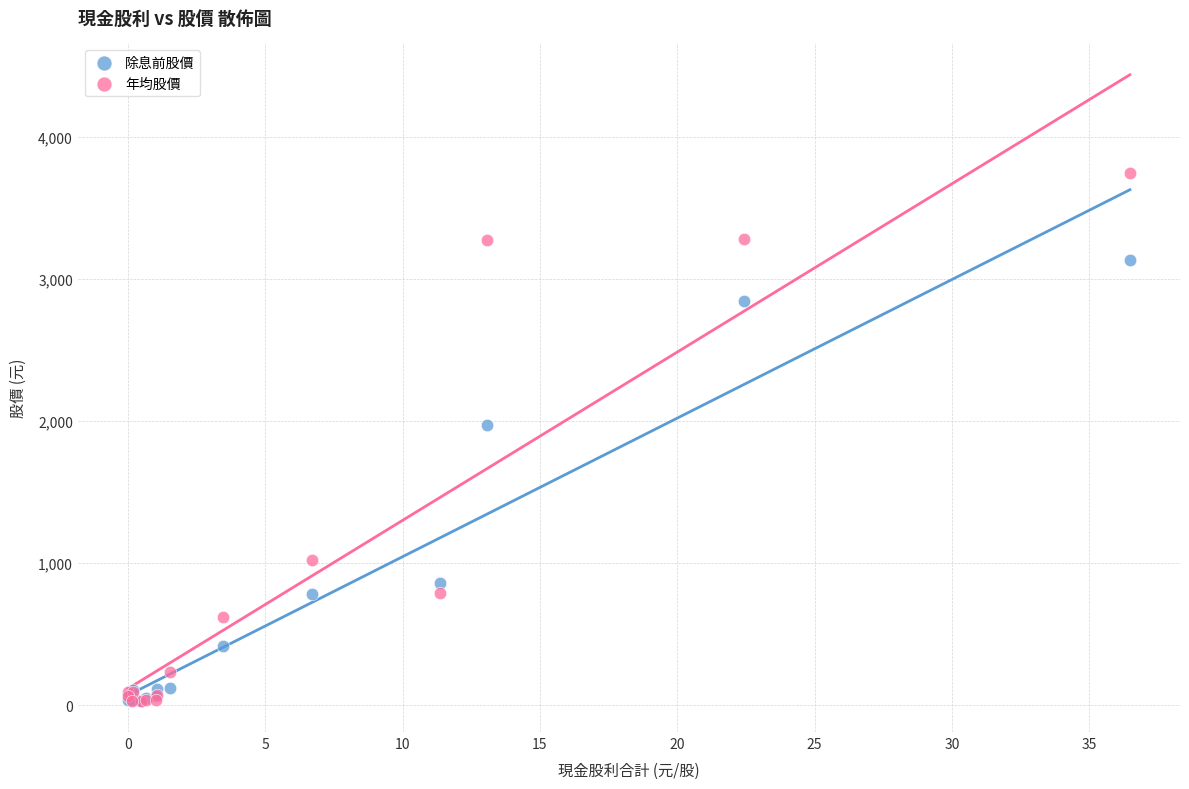

Across all series, what Y value is closest to 1890?

1976.0